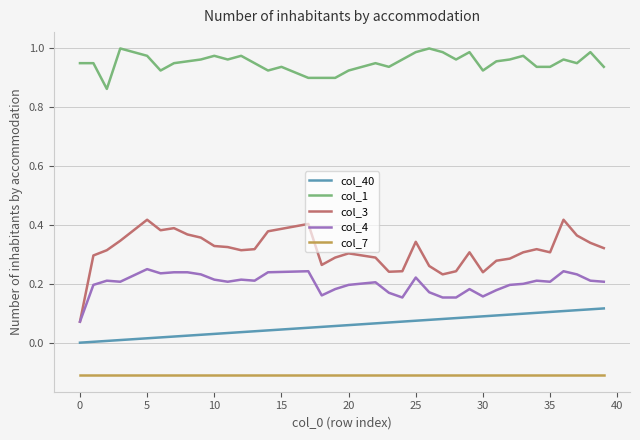

True or false: col_40 and col_3 intersect in this chart.

False